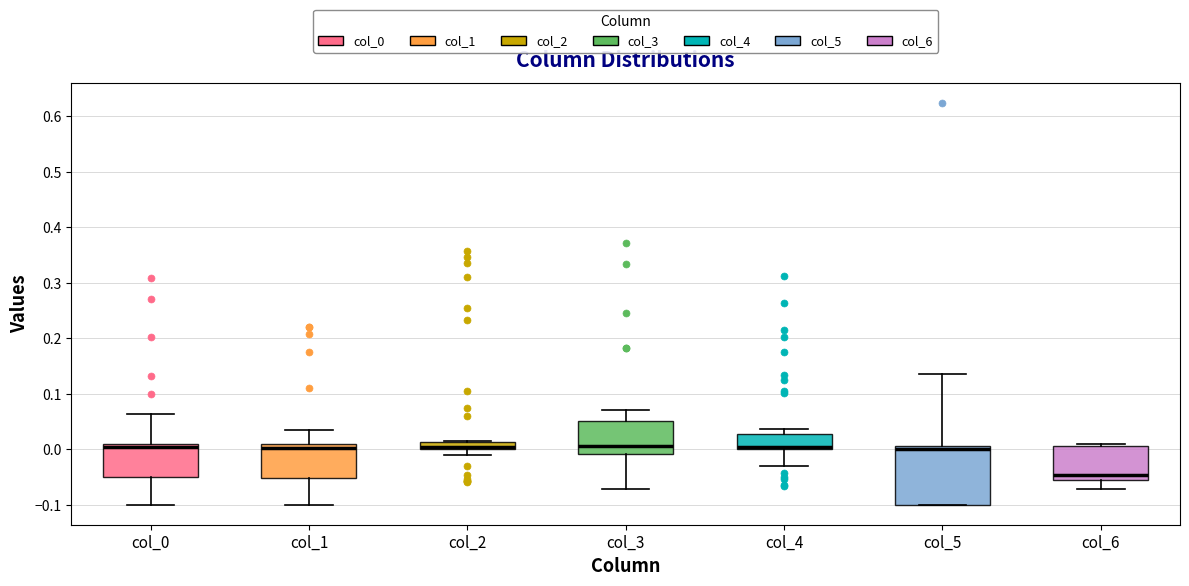

Where does the lower whisker of the box for col_0 end on the y-axis? The values are not printed on the chart, so give them approximately, as read against the axis.

-0.10